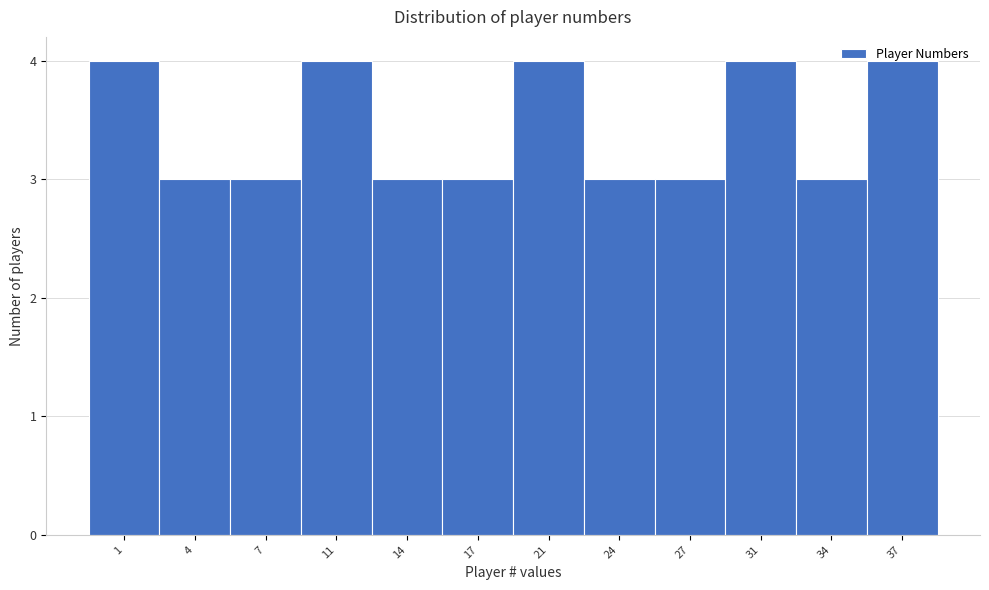

What is the average value?

3